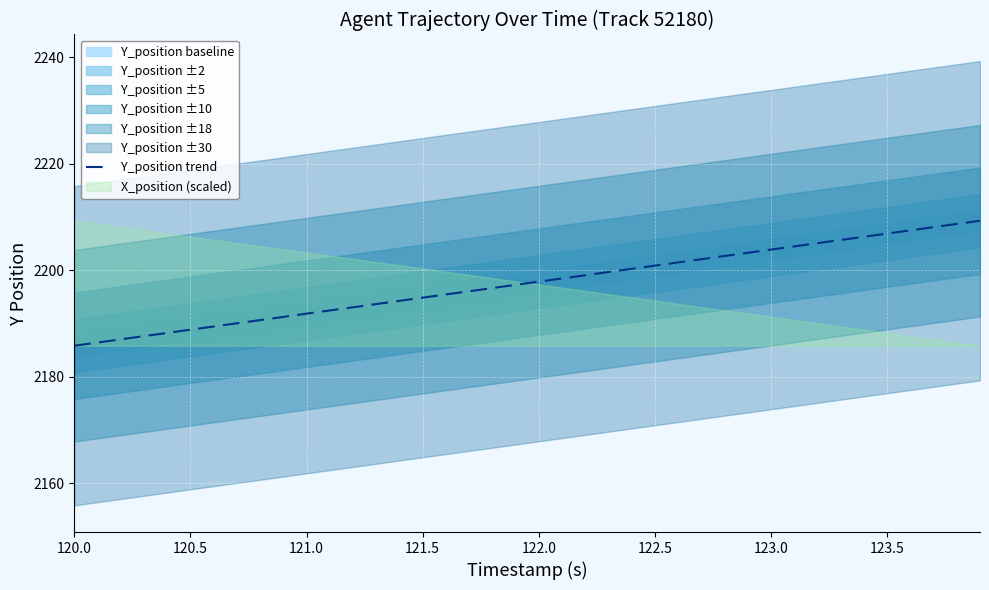

Does the chart display data point markers on the line(s)?

No